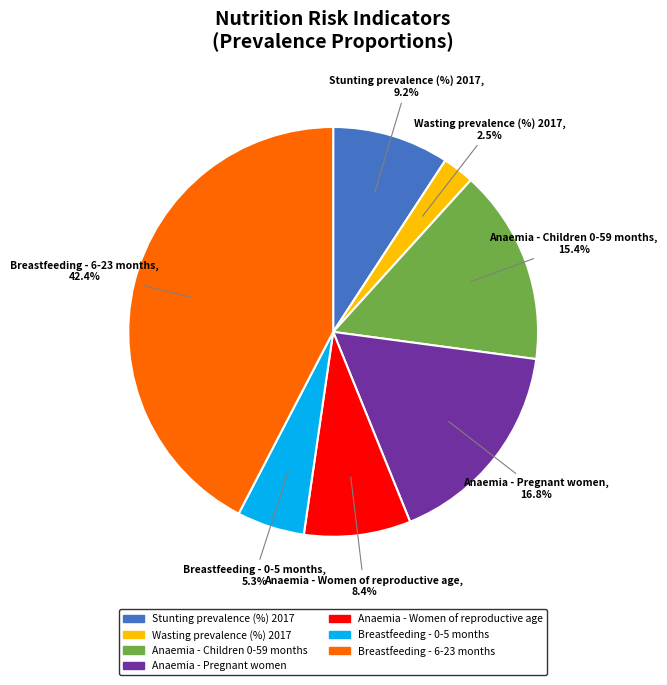

To the nearest percent, what is the average slice percentage?

14%